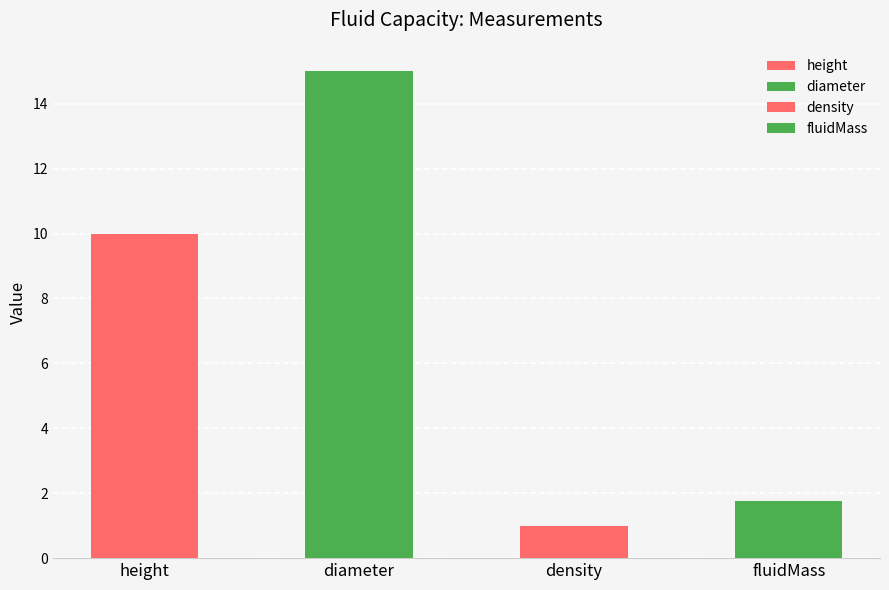

What is the change in value from diameter to density?

-14.0